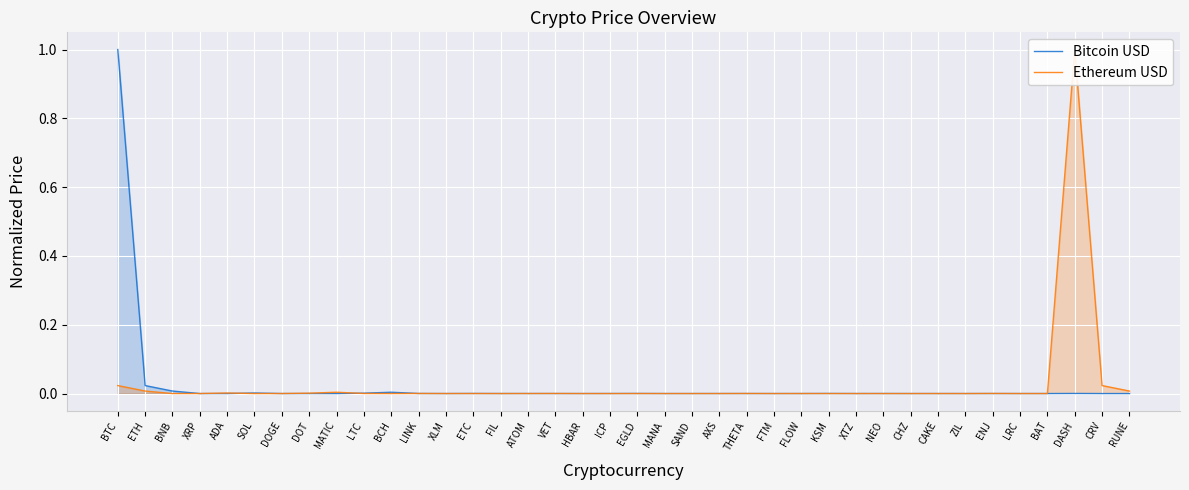

What is the greatest value displayed?

1.0